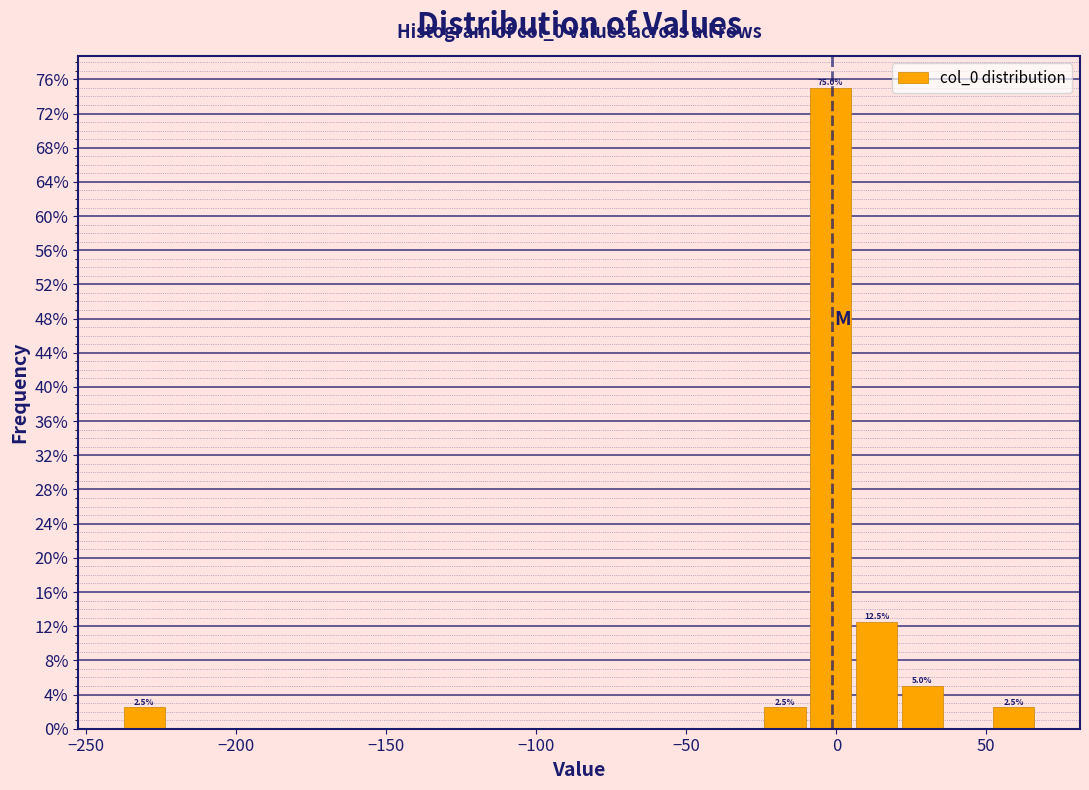

Around what value on the x-axis is the tallest bar? Give the approximate position of its centre, as read against the axis.

0